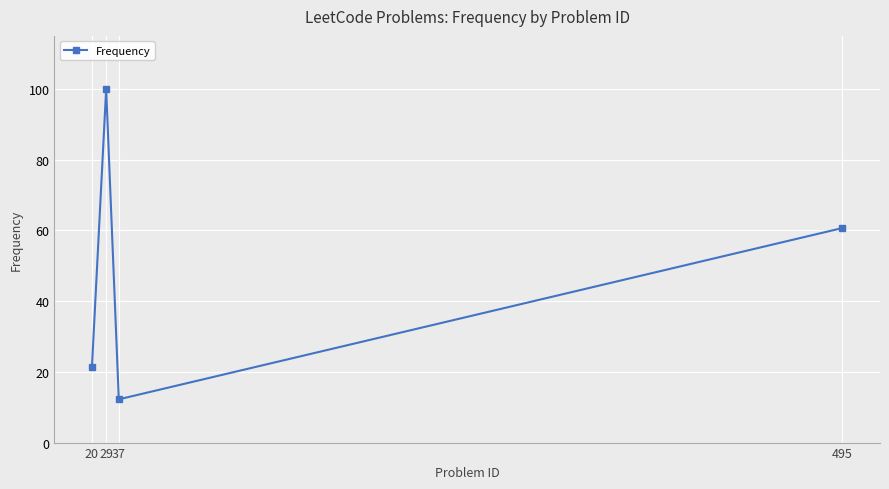

Where does the data first go above 60?

29